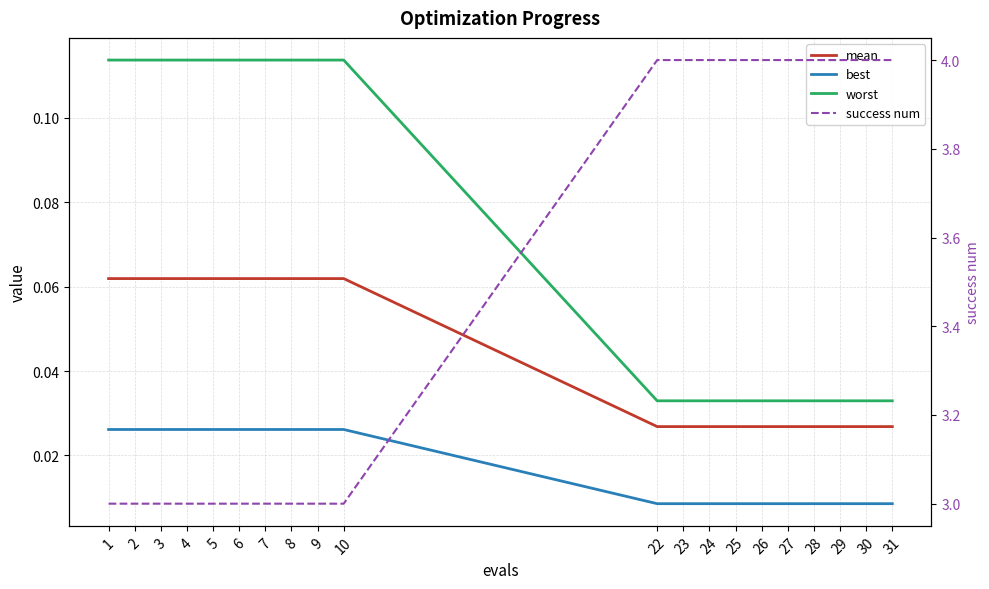

What is the total value across all series at 24?

4.1